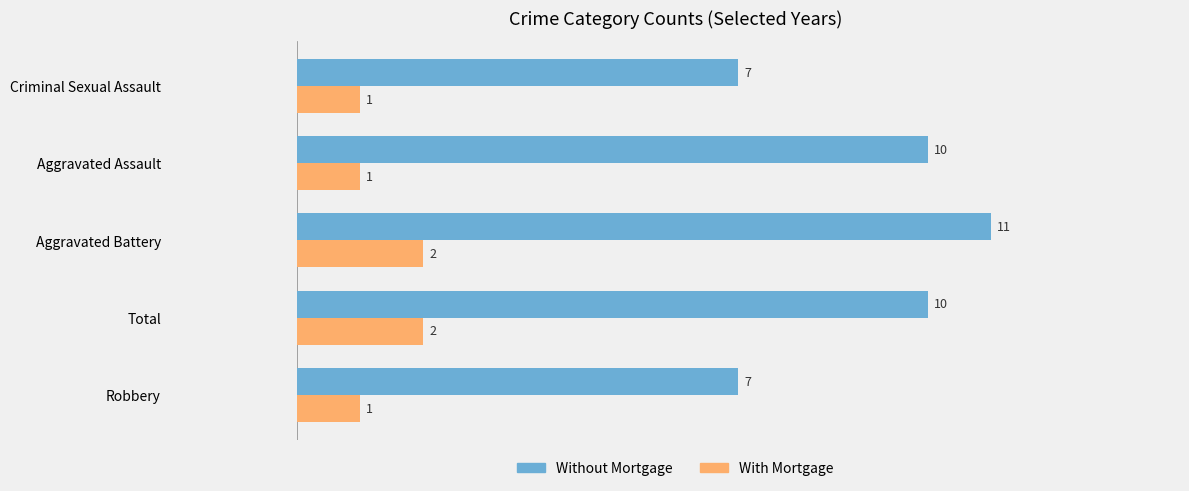

The value of With Mortgage at Criminal Sexual Assault is 1. True or false?

True